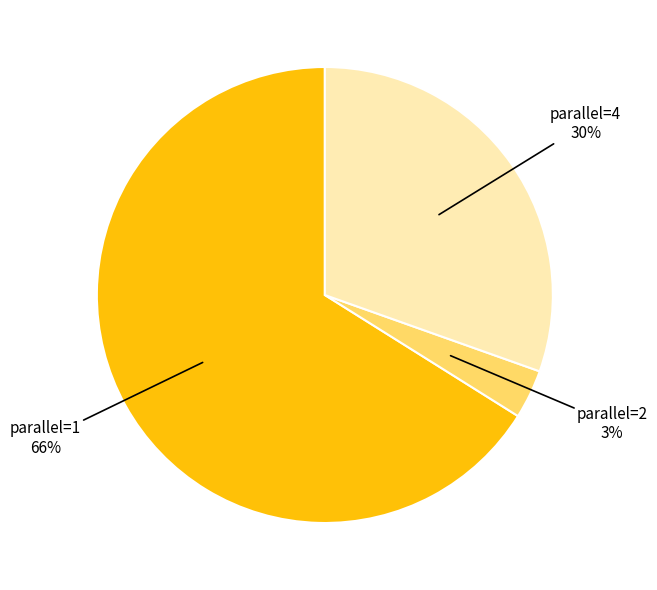

Does any single category account for the majority?

Yes